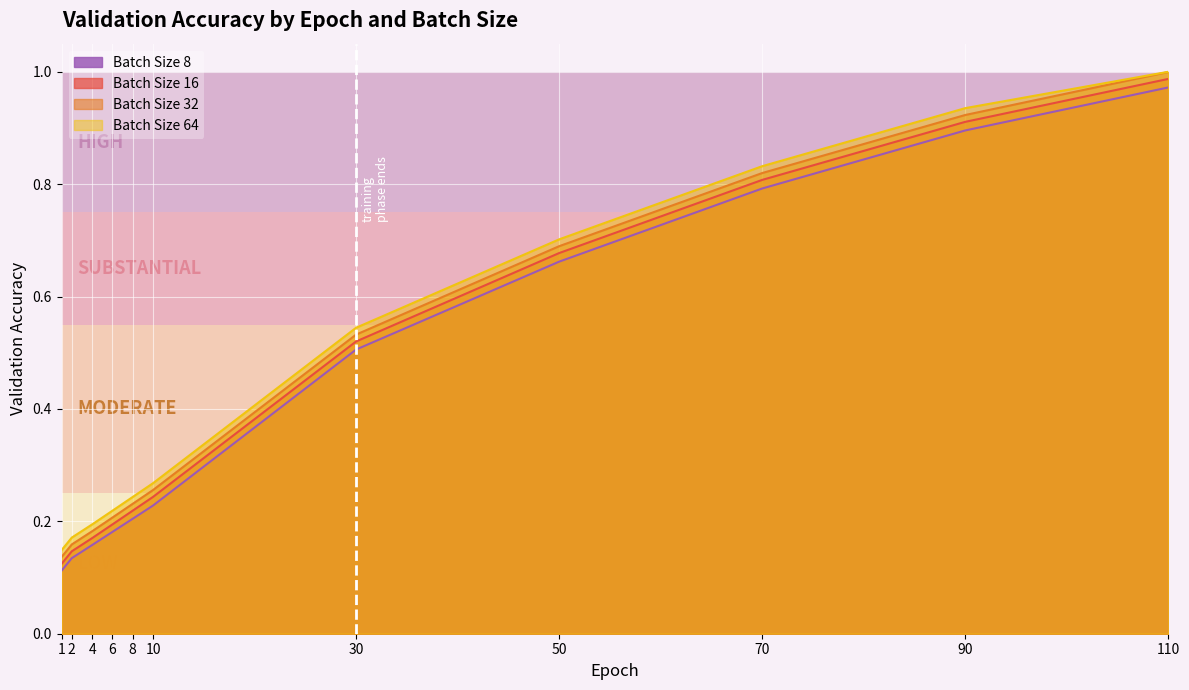

Count the number of data series in this chart.

4